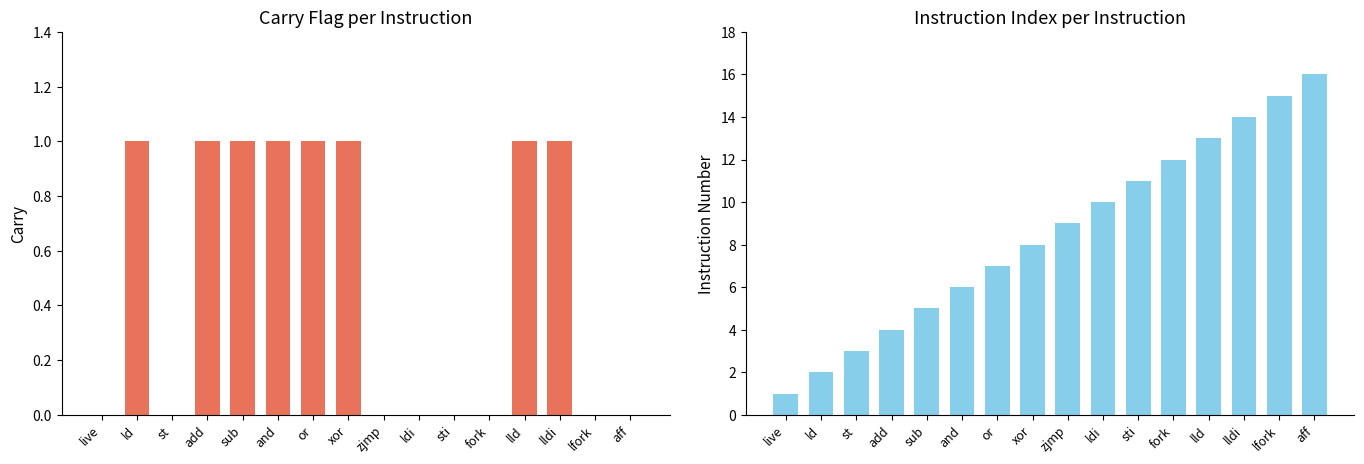

How many bars are there in each group?

2